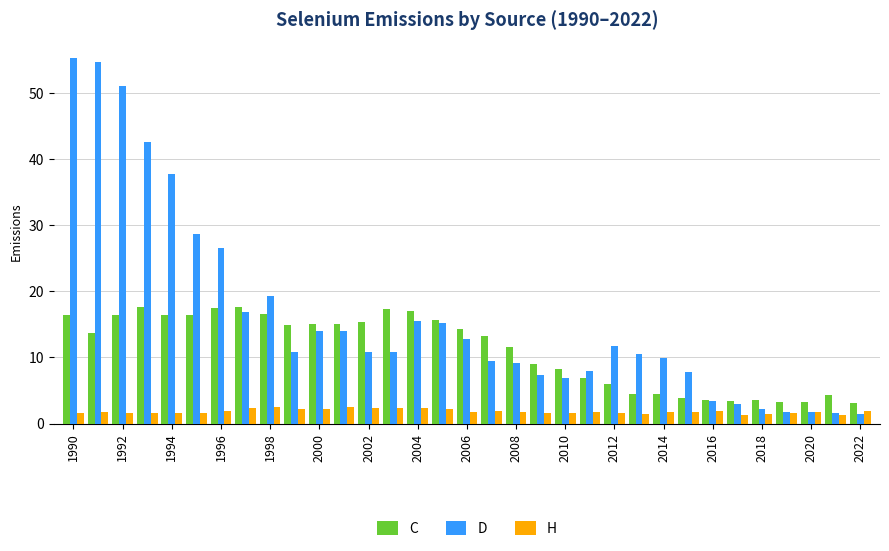

What are all the series names shown in the legend?

C, D, H